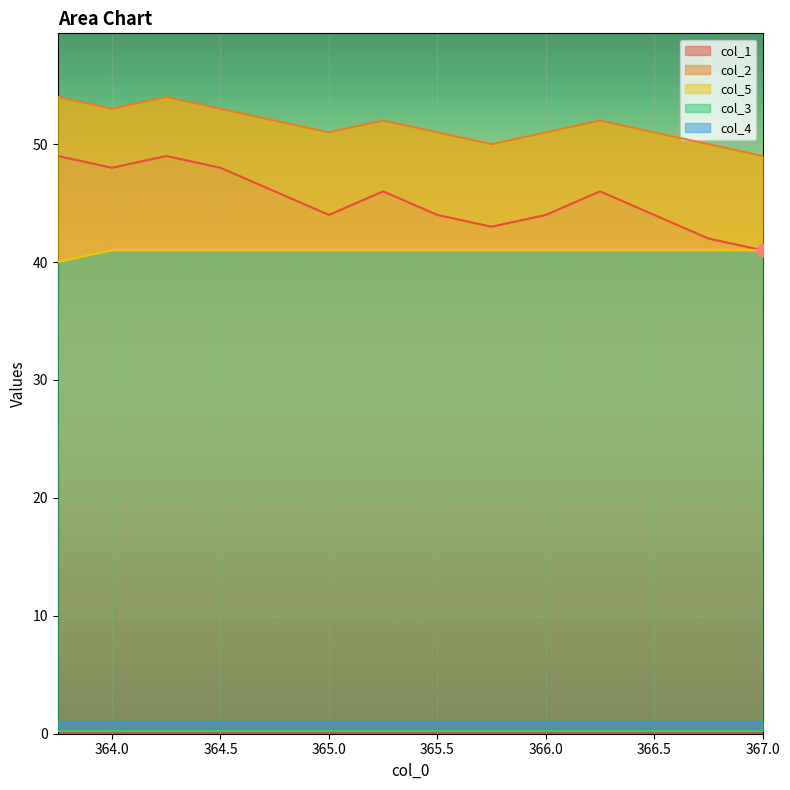

Which series has the largest total across all categories?

col_2